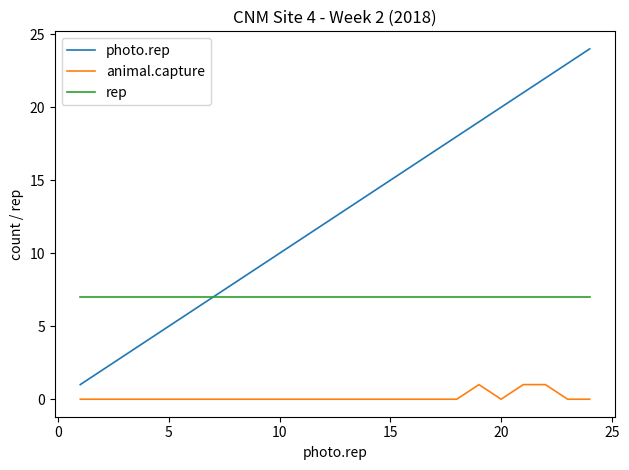

Rank the series by their average value, from highest to lowest.

photo.rep, rep, animal.capture